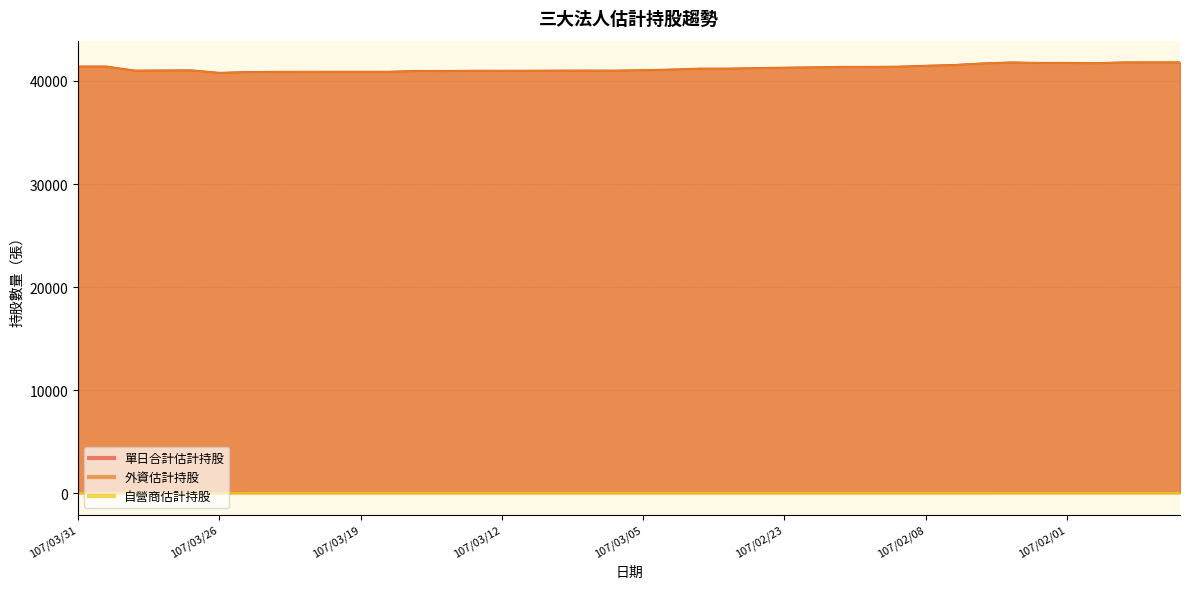

How many categories are shown in the chart?

40